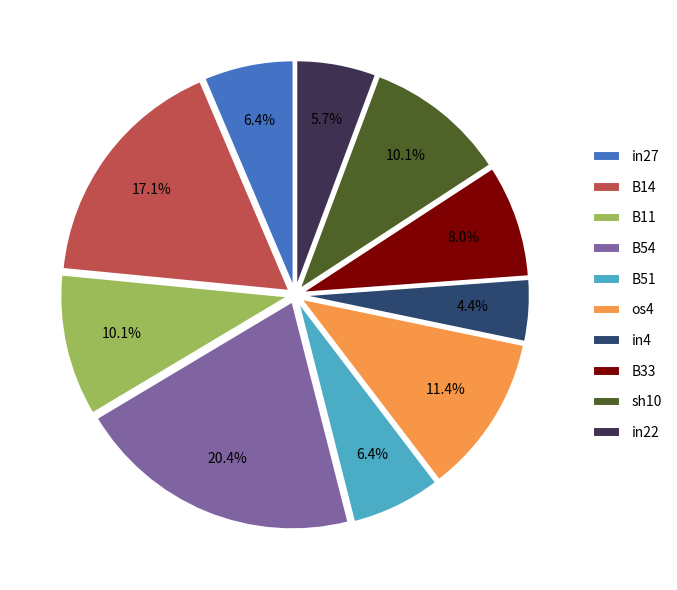

To the nearest percent, what percentage of the pie is in27?

6%